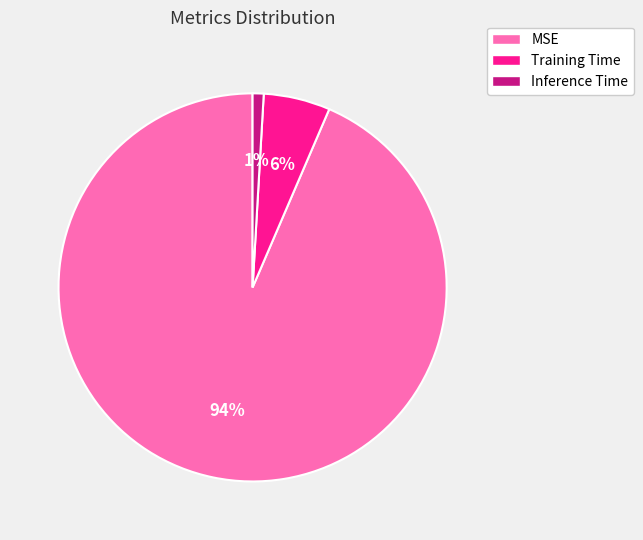

Rank the categories by value from highest to lowest.

MSE, Training Time, Inference Time